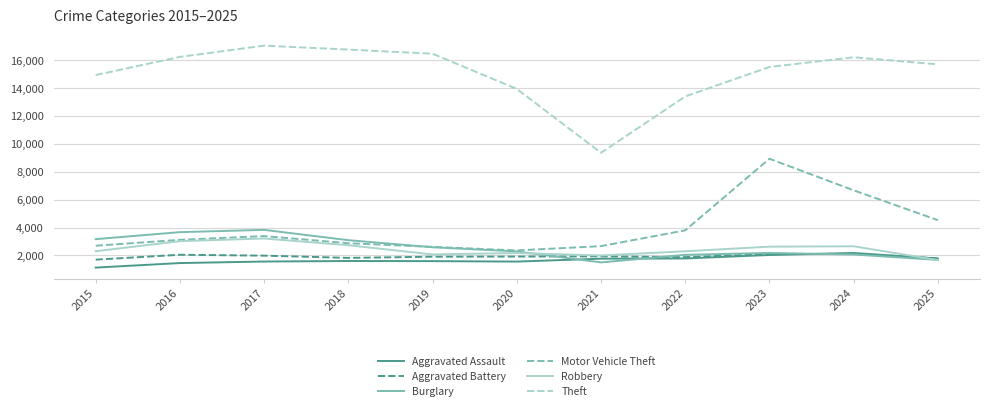

What is the minimum value for Aggravated Assault?

1127